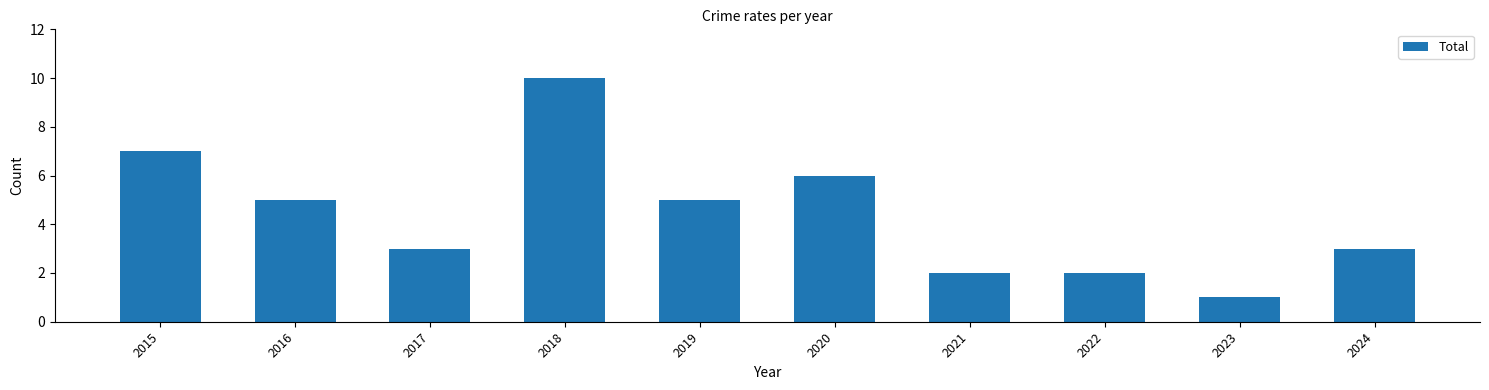

What is the difference between the second highest and minimum values?

6